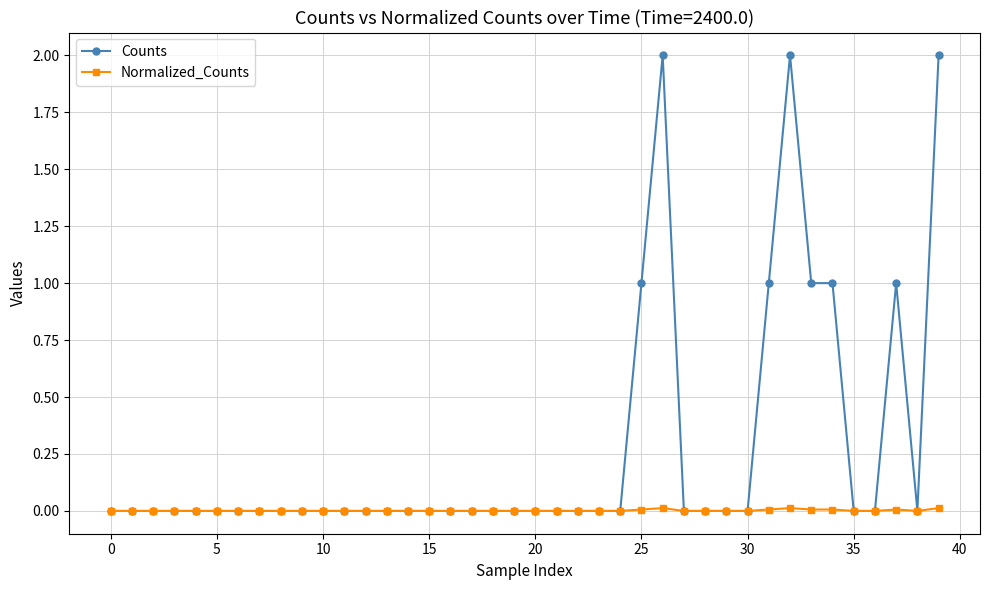

What is the highest value of the Counts series?

2.0